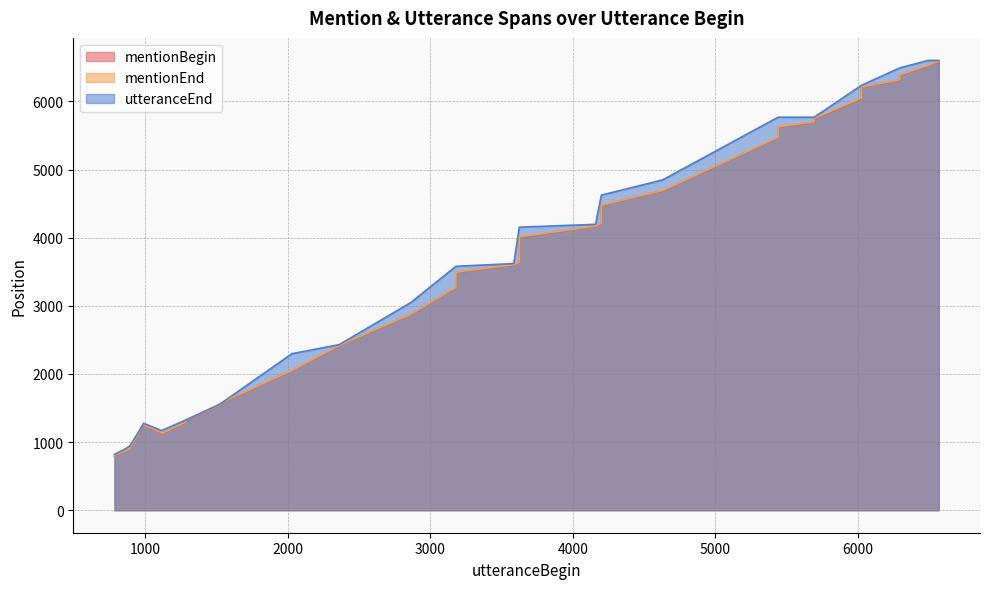

The value of mentionBegin at 4160 is 4170. True or false?

True